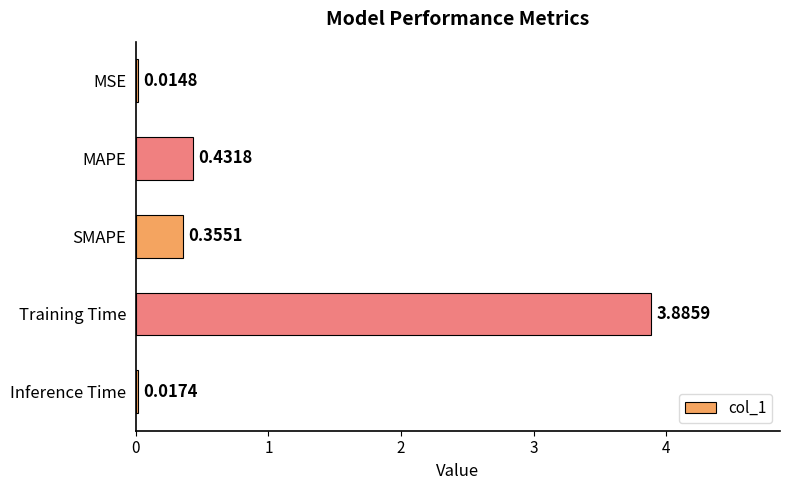

What is the change in value from MSE to MAPE?

+0.4